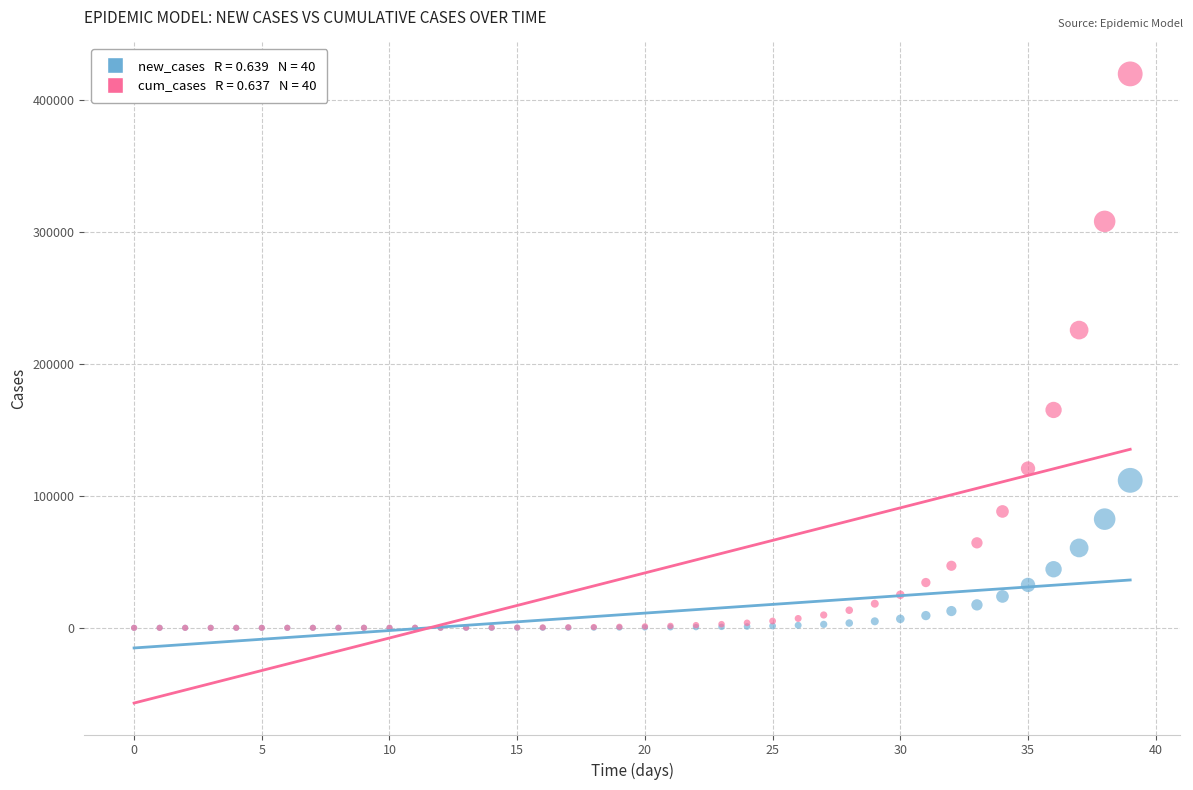

Across all series, what Y value is closest to 209942?

225697.8